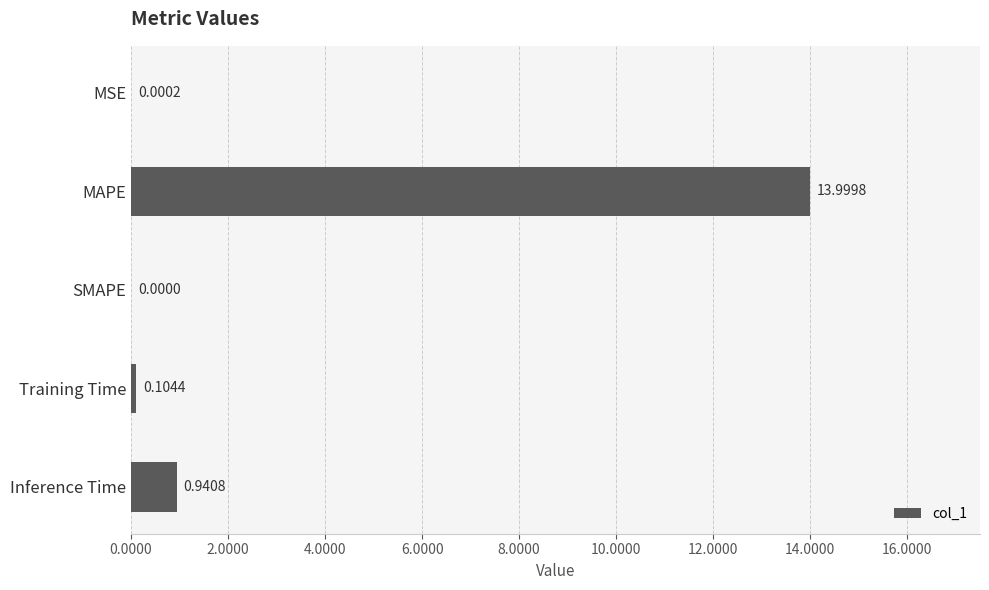

At which label is the value closest to 6?

Inference Time